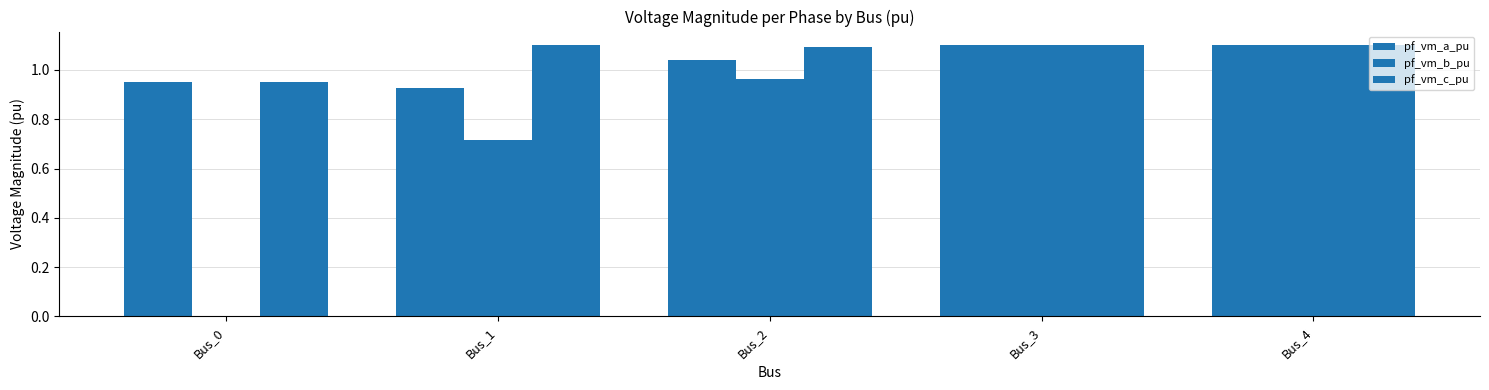

What is the sum of all pf_vm_b_pu values?

3.9